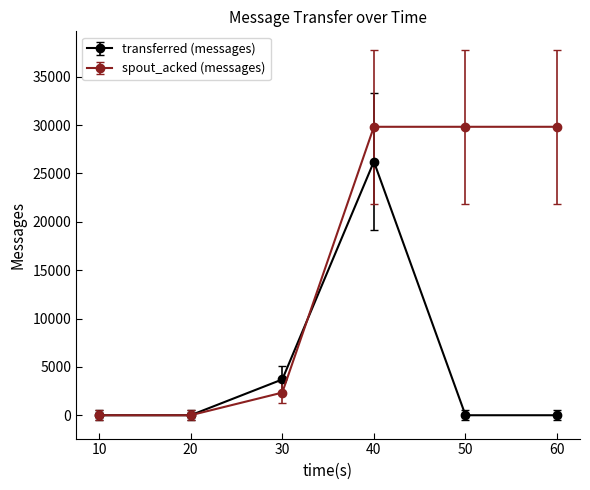

Does the chart display data point markers on the line(s)?

Yes